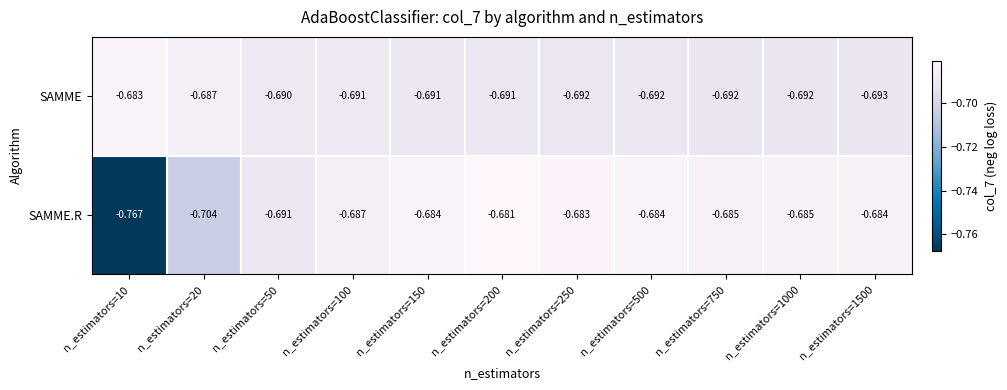

What is the difference between the highest and lowest values at n_estimators=10?

0.1